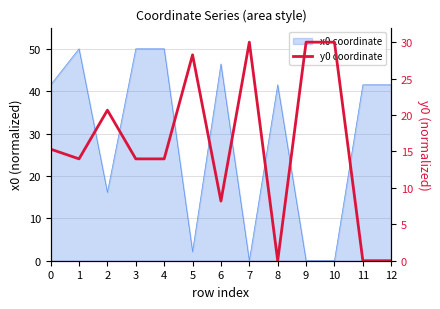

How many interior local valleys (lower than both neighbors) does the data have?

3